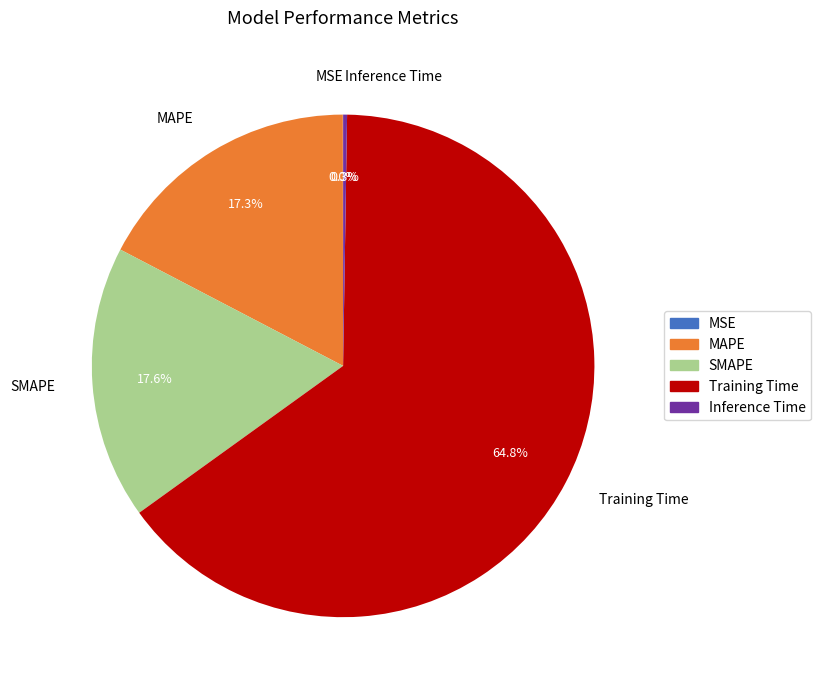

True or false: Training Time accounts for 65% of the total.

True